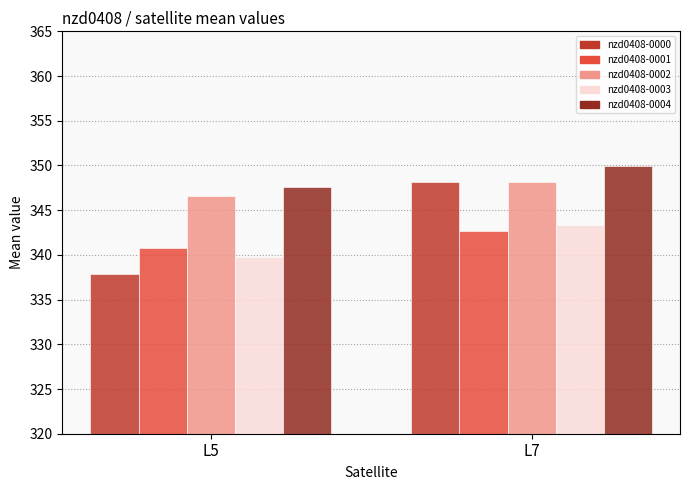

What is the sum of the nzd0408-0002 values at L7 and L5?

694.8